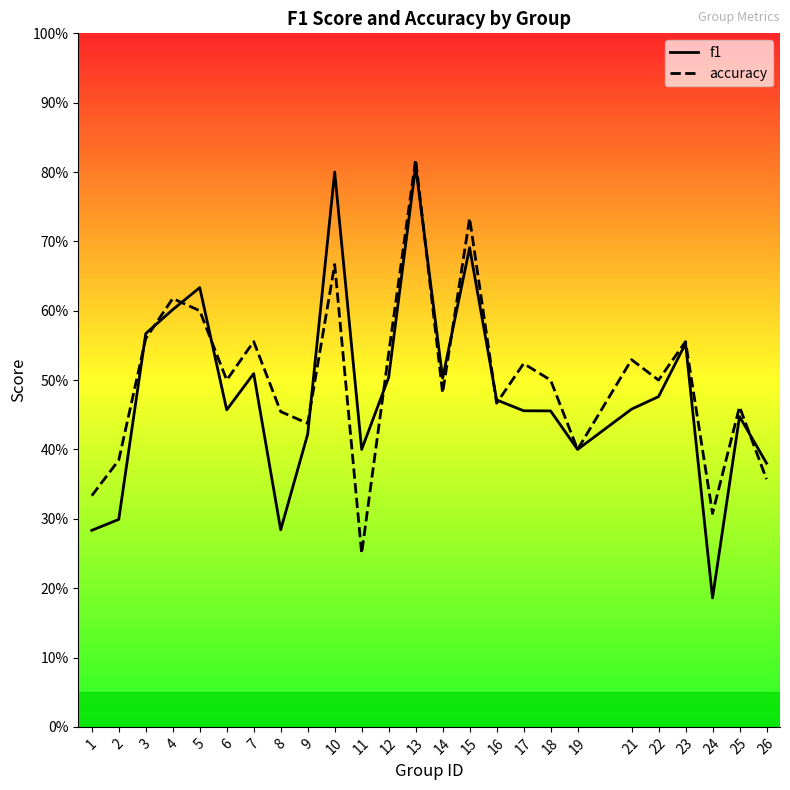

What is the sum of all accuracy values?

12.5